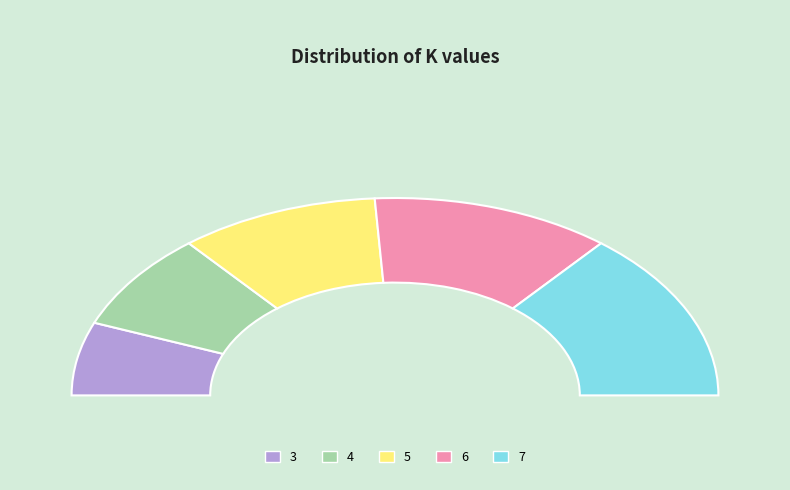

What is the smallest slice in the pie chart?

3